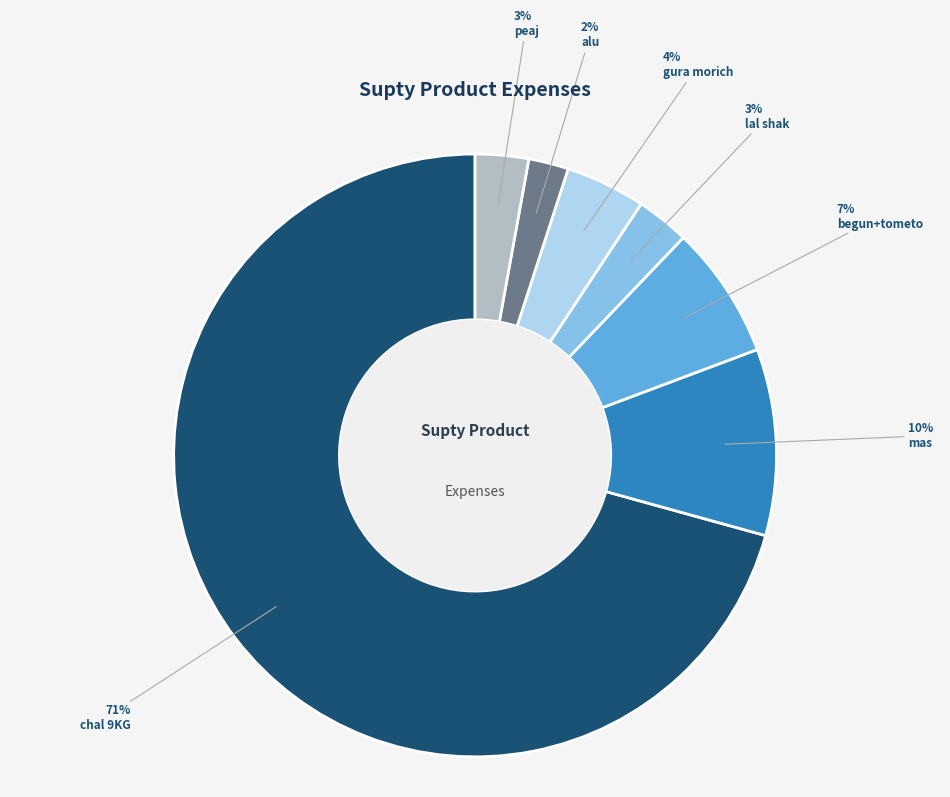

Combined, do gura morich and begun+tometo account for over 50%?

No